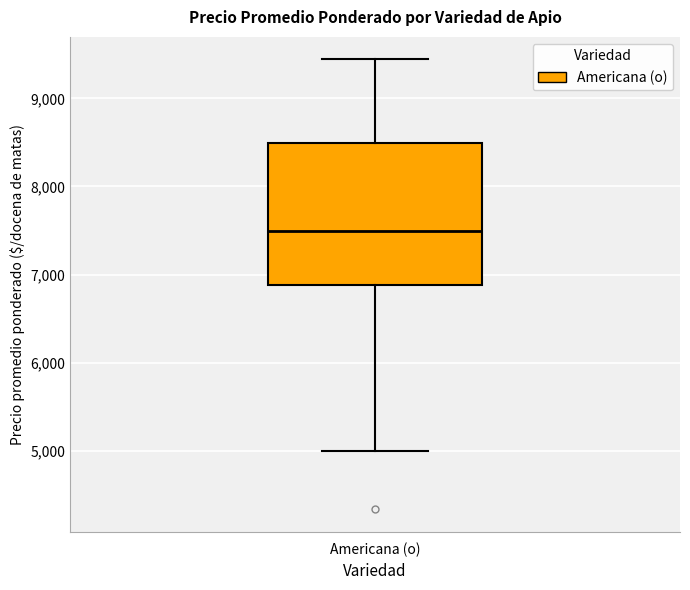

Read this box plot against the y-axis: the position of the median line, the range covered by the box, and the ends of both whiskers. The values are not printed on the chart, so give them approximately, as read against the axis.

median 7500, box 6900 to 8500, whiskers 5000 to 9400